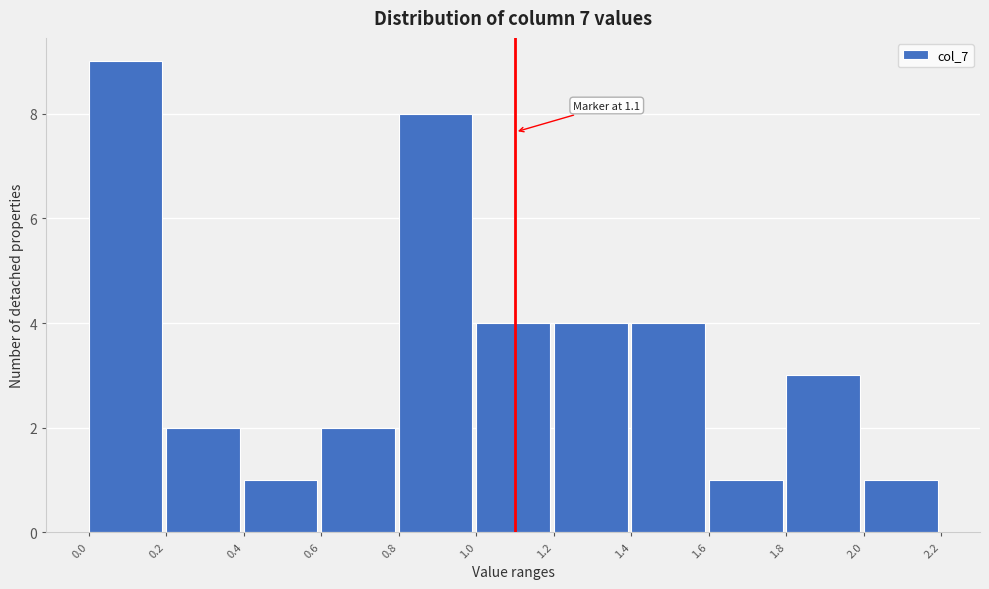

Which range on the x-axis has the tallest bar?

0.0 to 0.2